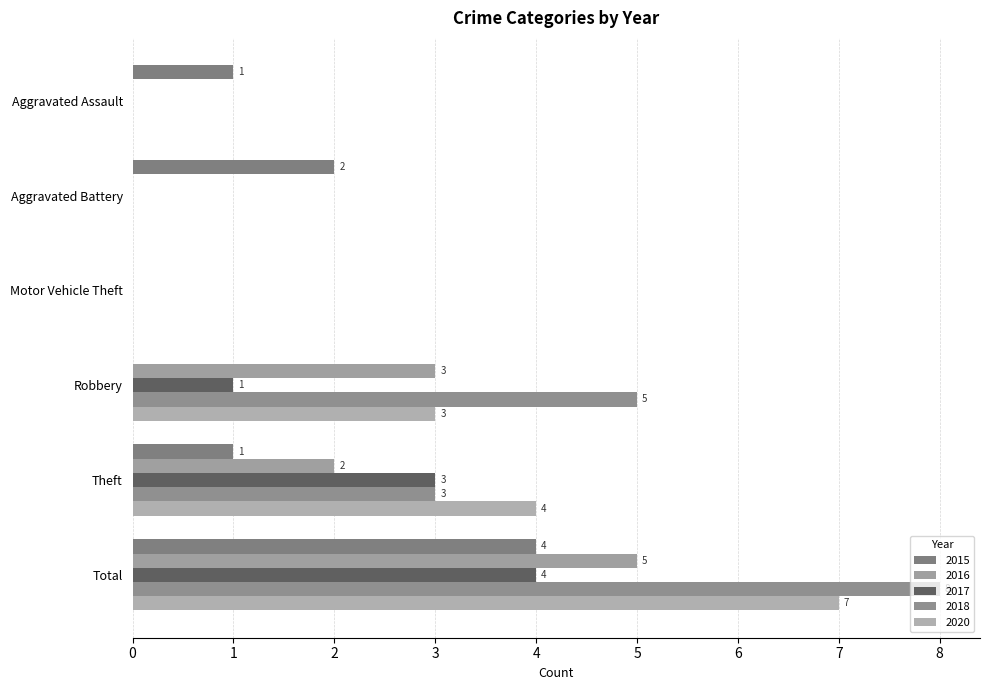

What is the spread (max minus min) of values at Aggravated Battery?

2